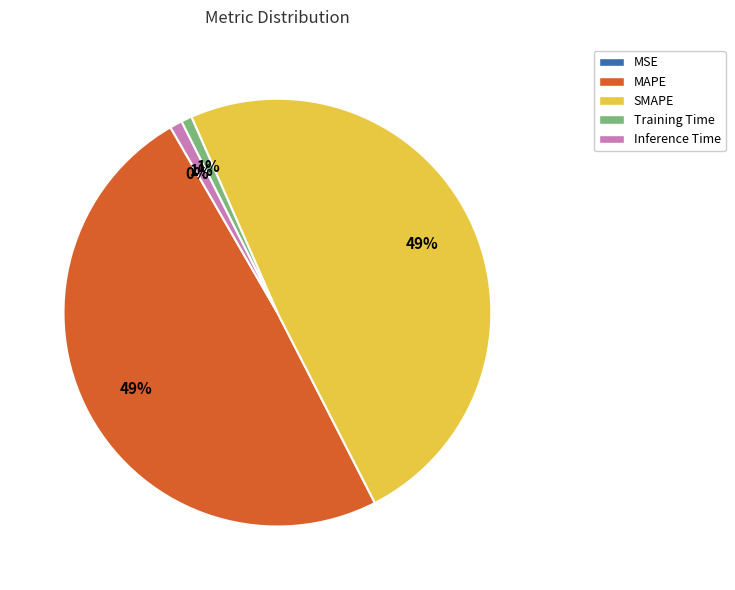

Do MAPE and SMAPE together represent more than half of the pie?

Yes